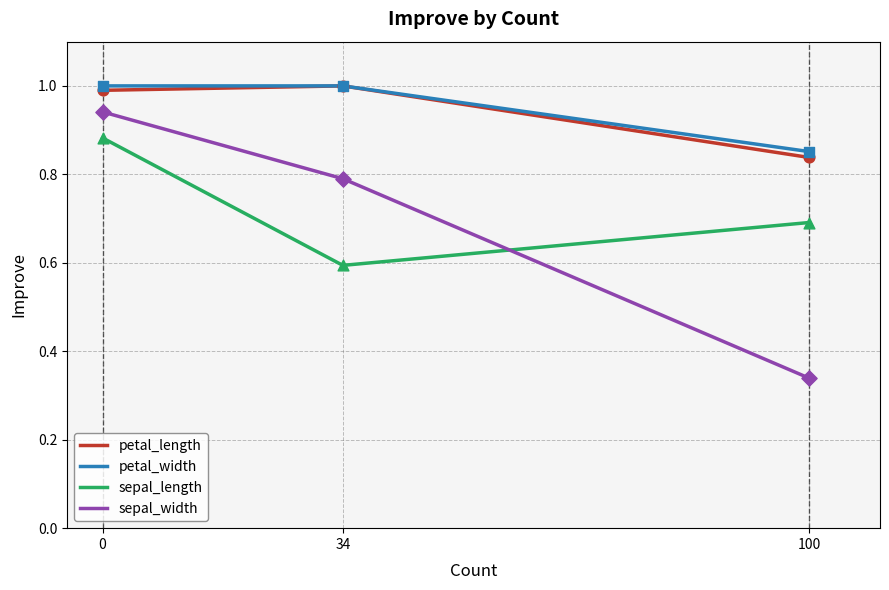

What is the total value across all series at 100?

2.7